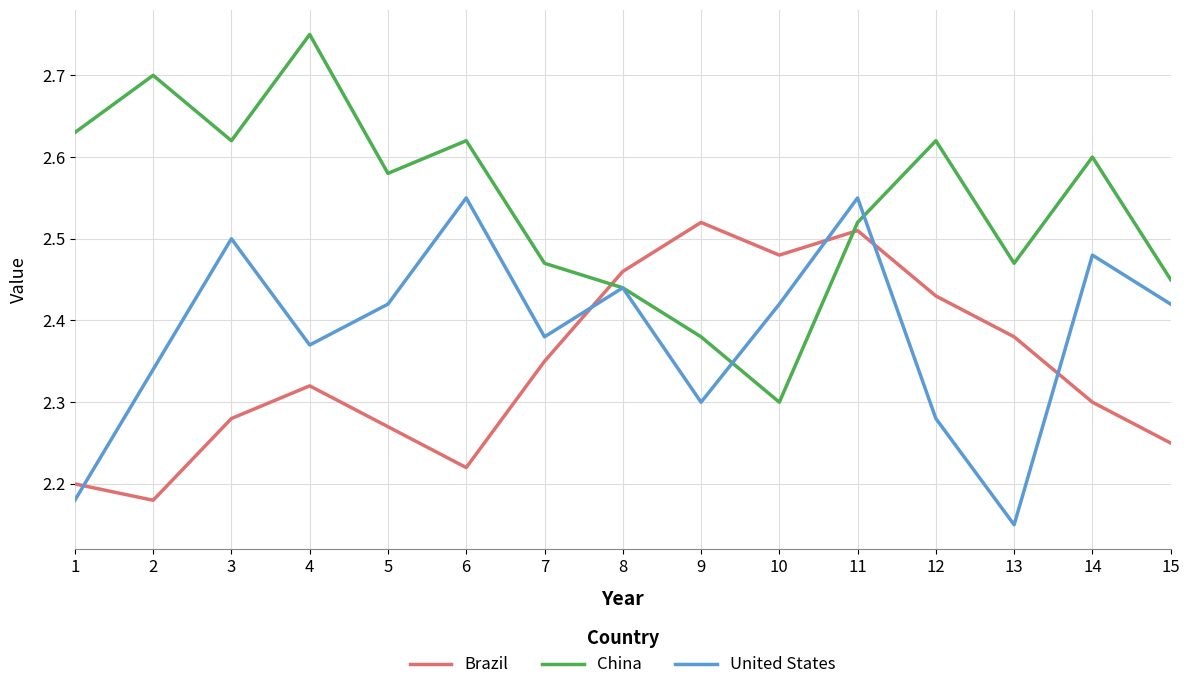

Which series has the largest range (max minus min)?

China